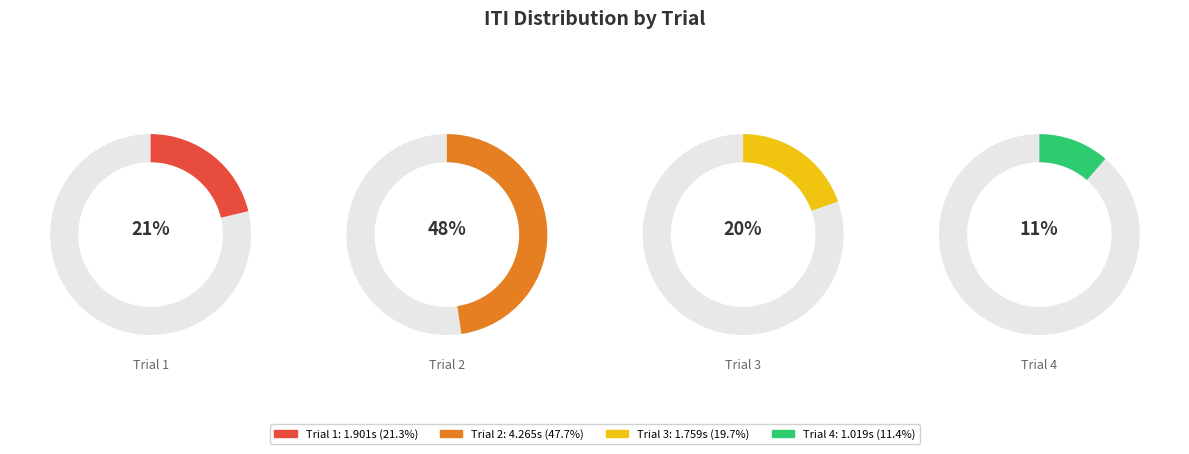

To the nearest percent, what is the combined percentage of Trial 2 and Trial 3?

67%